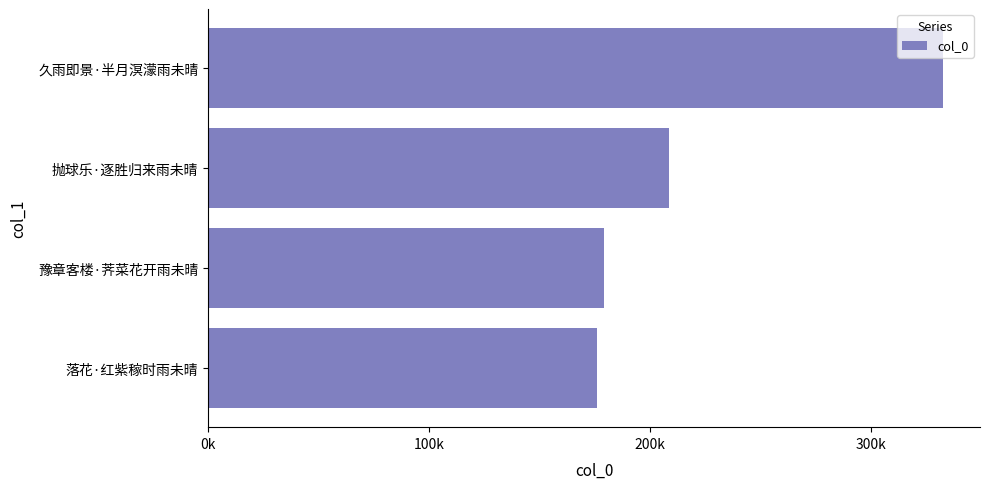

Does the chart contain any negative values?

No